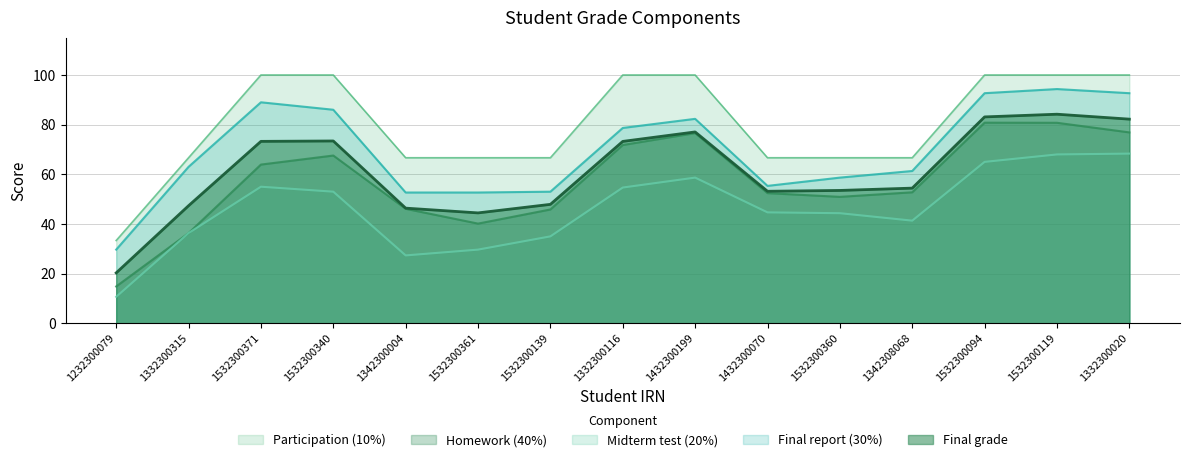

True or false: Midterm test (20%) has a value of 100.9 at 1532300094.

False